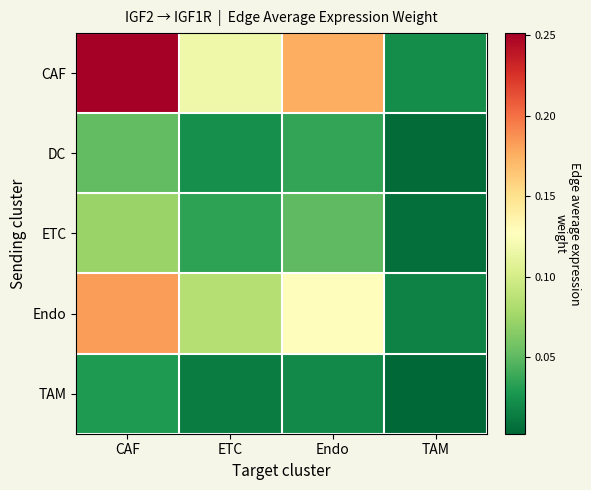

List the series in order of their peak value, lowest first.

TAM, DC, ETC, Endo, CAF